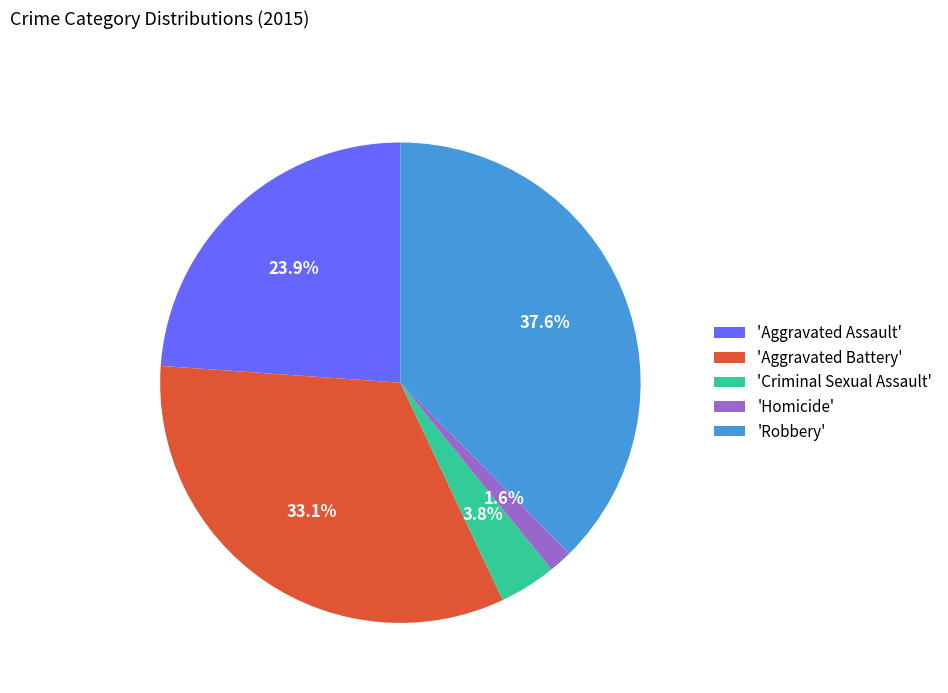

To the nearest percent, what is the average slice percentage?

20%